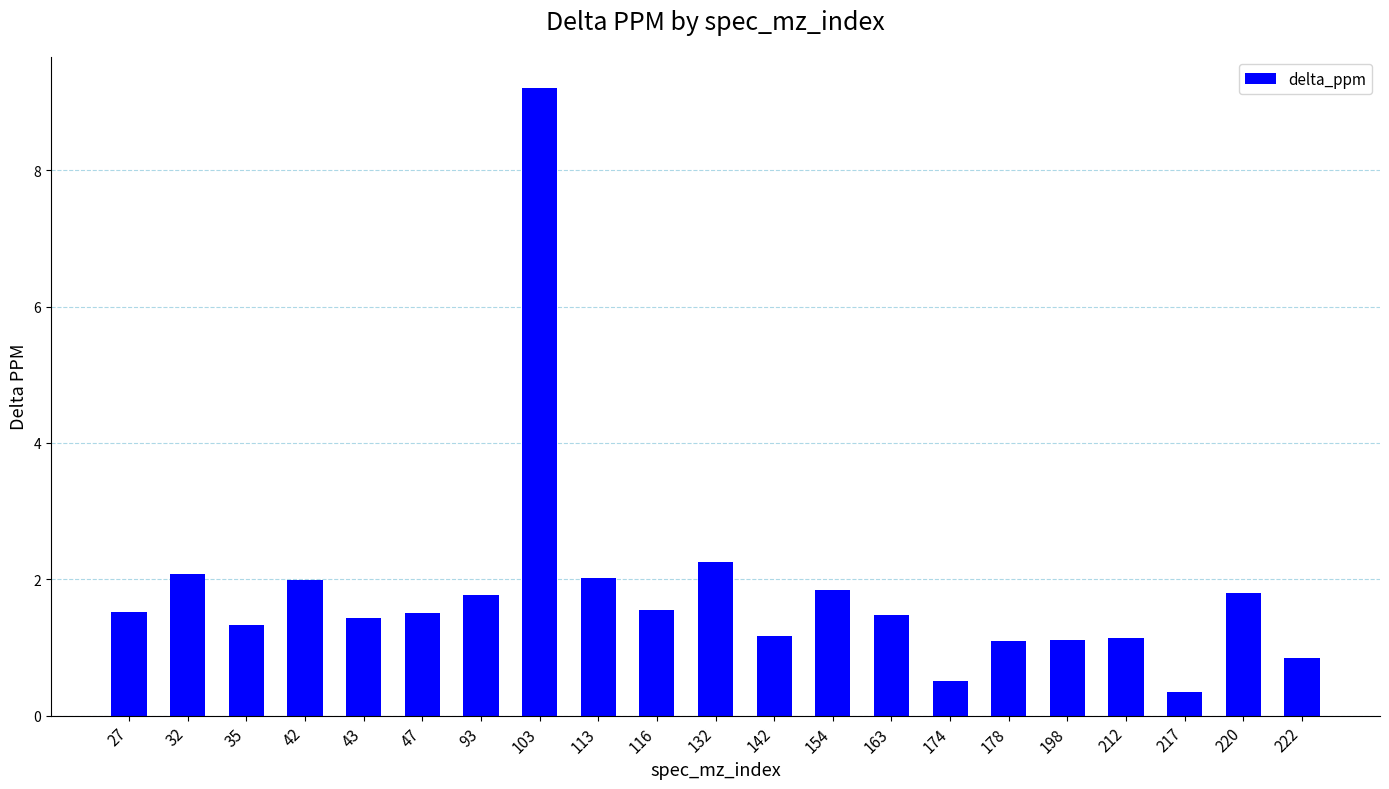

What is the sum of all values?

38.0